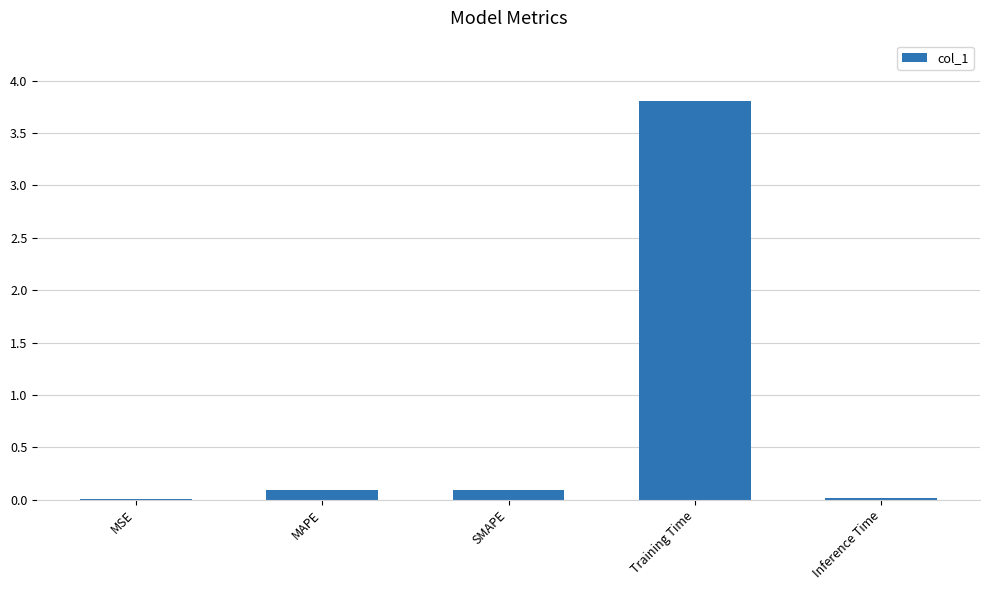

The chart shows a value of 0.1 at SMAPE. True or false?

True